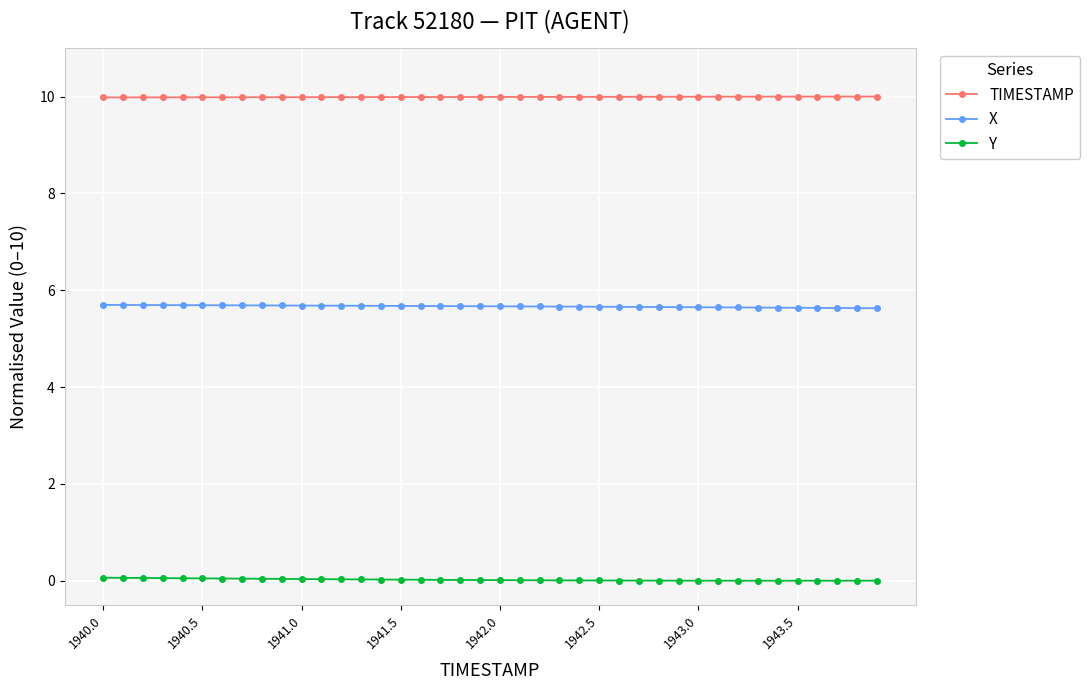

What is the greatest value displayed?

10.0